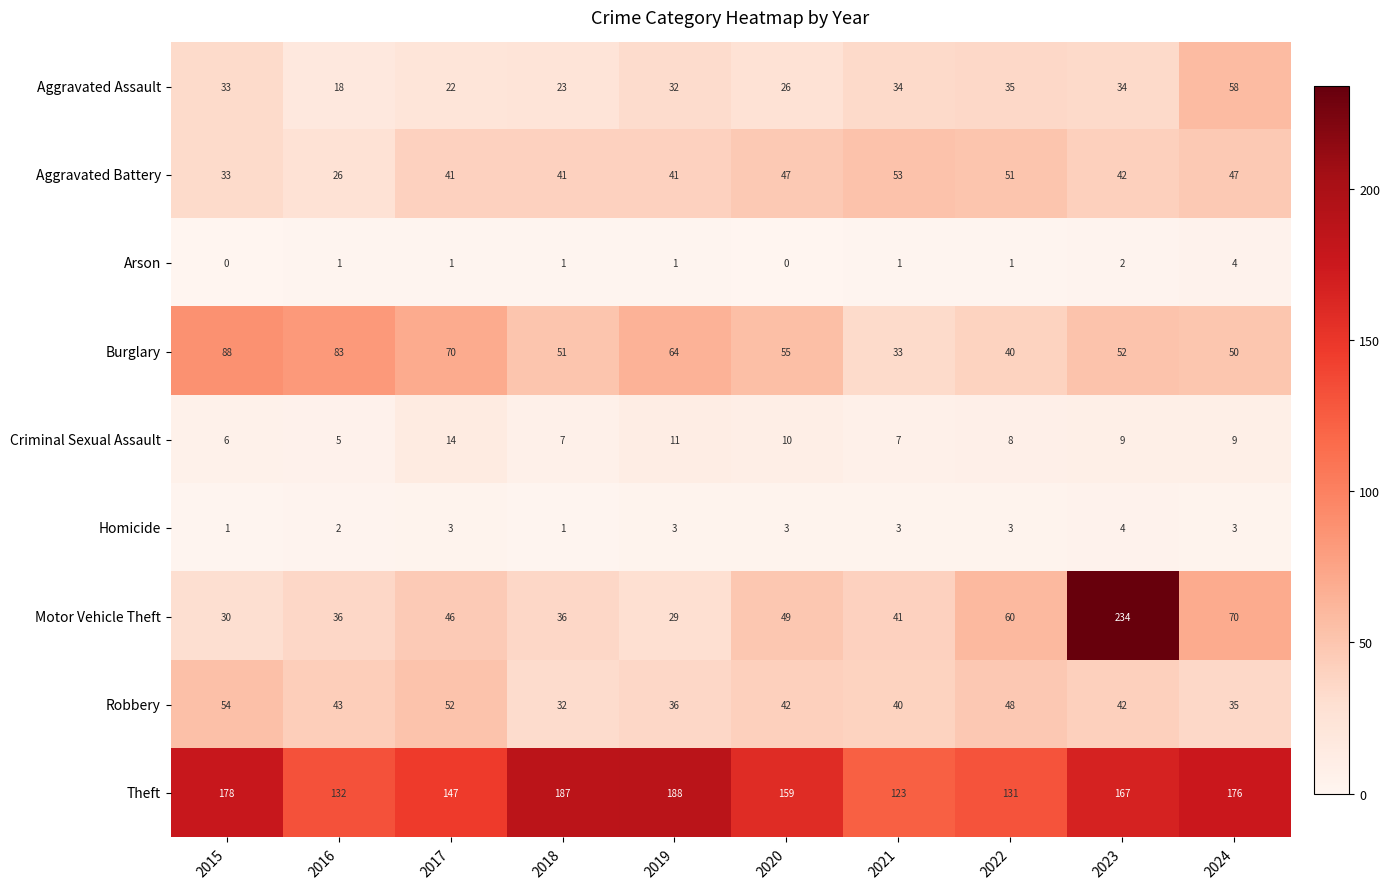

At which label is Arson closest to 2?

2023